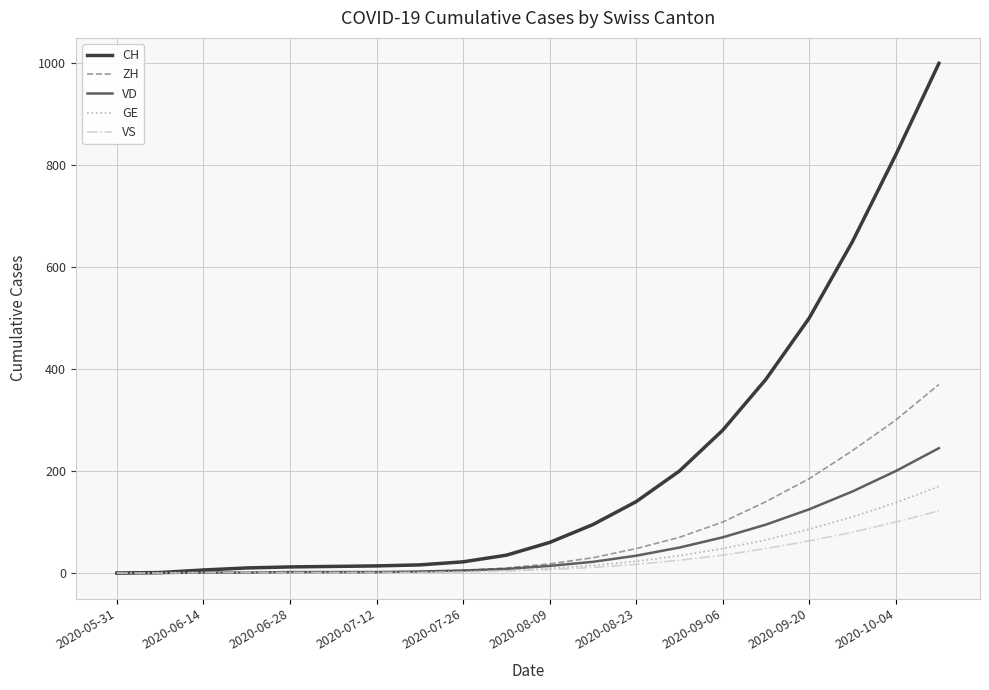

Which series has the widest spread of values?

CH